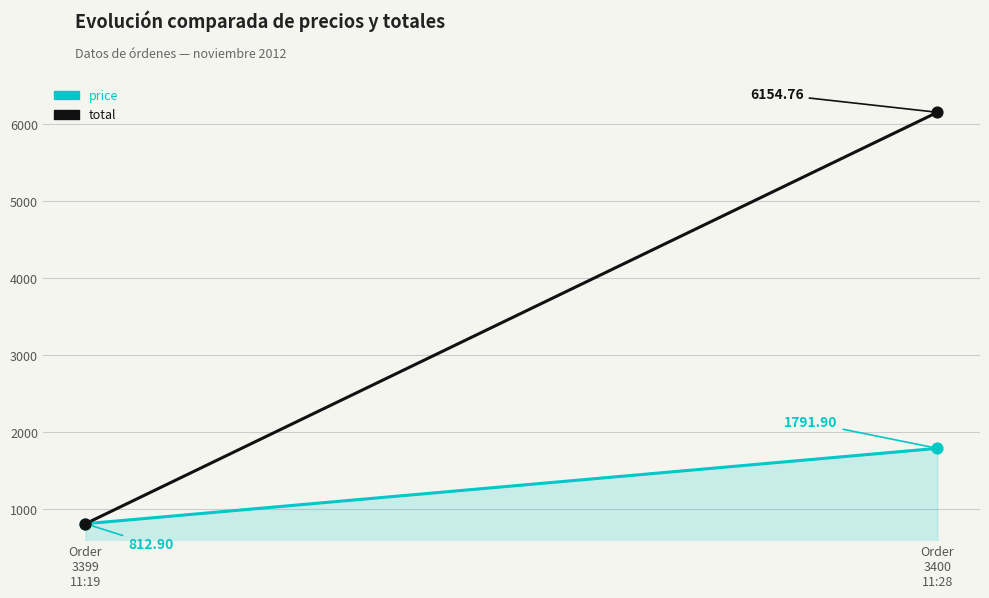

What is the total value across all series at Order
3399
11:19?

1625.8